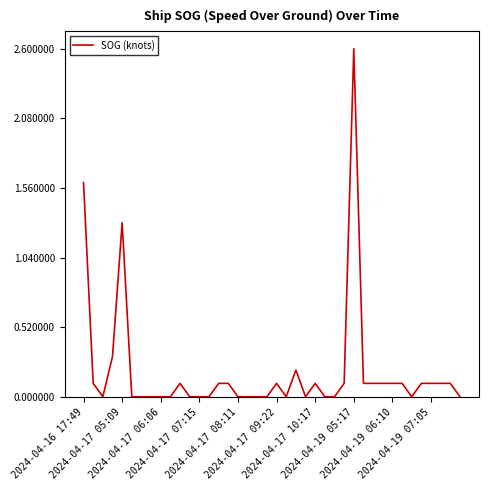

Is this an area chart (filled region under the line)?

No